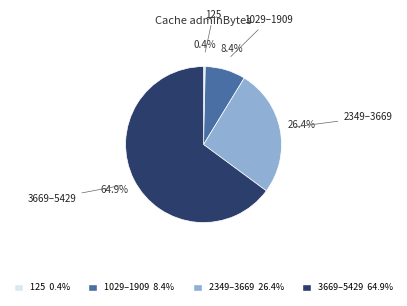

How much of the chart is everything except 2349–3669 26.4%?

73.6%